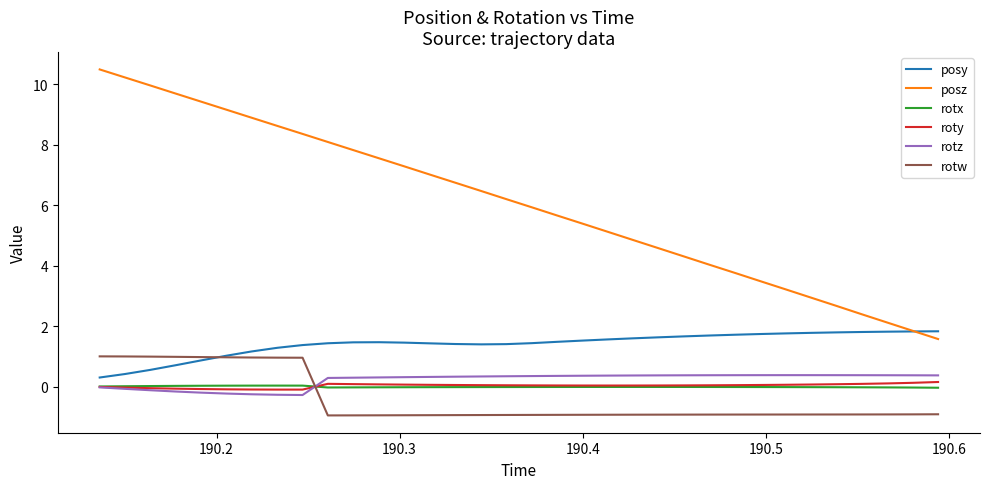

What is the smallest value displayed?

-1.0